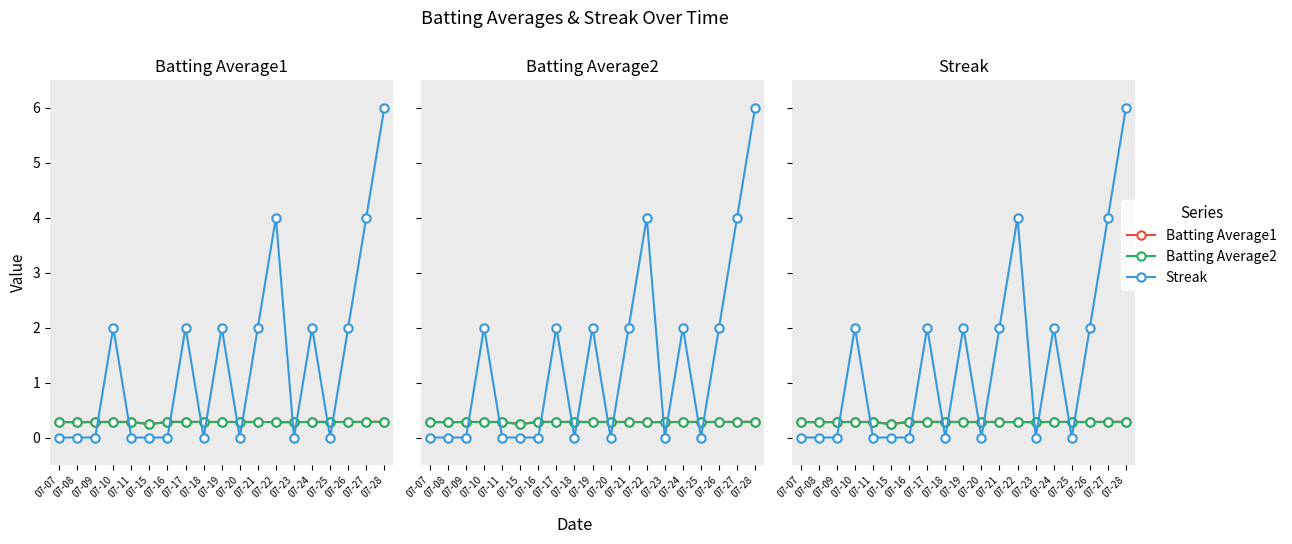

After their last crossing, which series has the higher values: Batting Average1 or Streak?

Streak